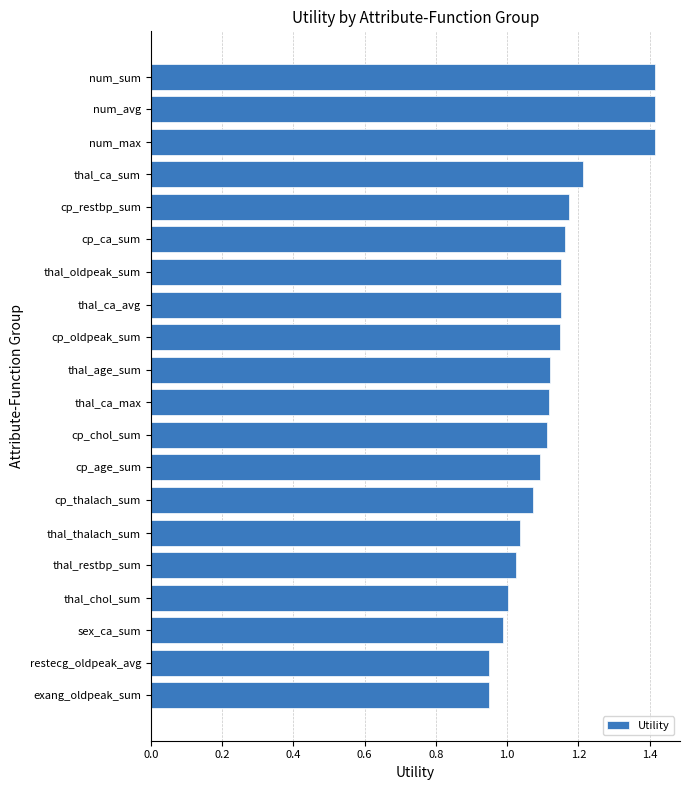

True or false: the data shows 1.0 at restecg_oldpeak_avg.

True